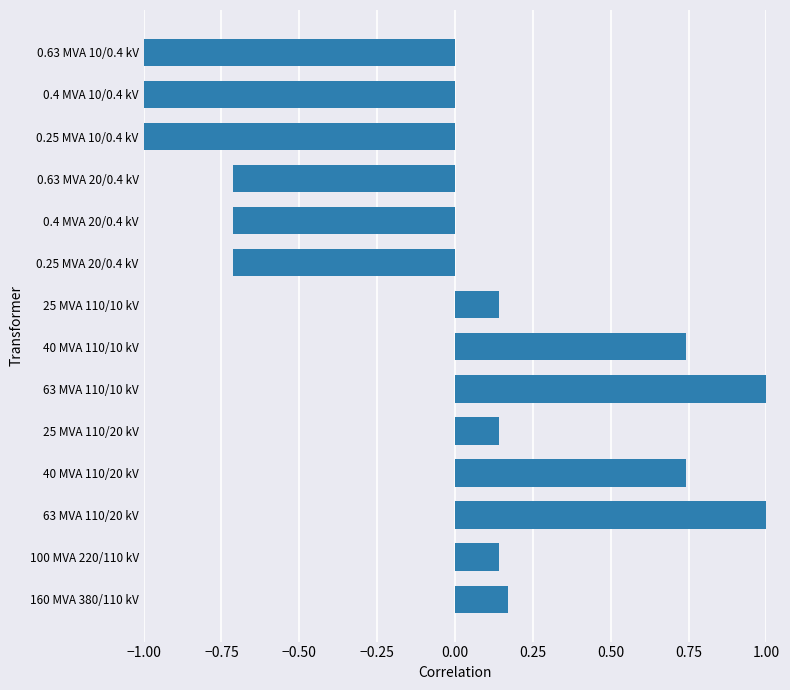

What is the change in value from 0.4 MVA 20/0.4 kV to 0.4 MVA 10/0.4 kV?

-0.3